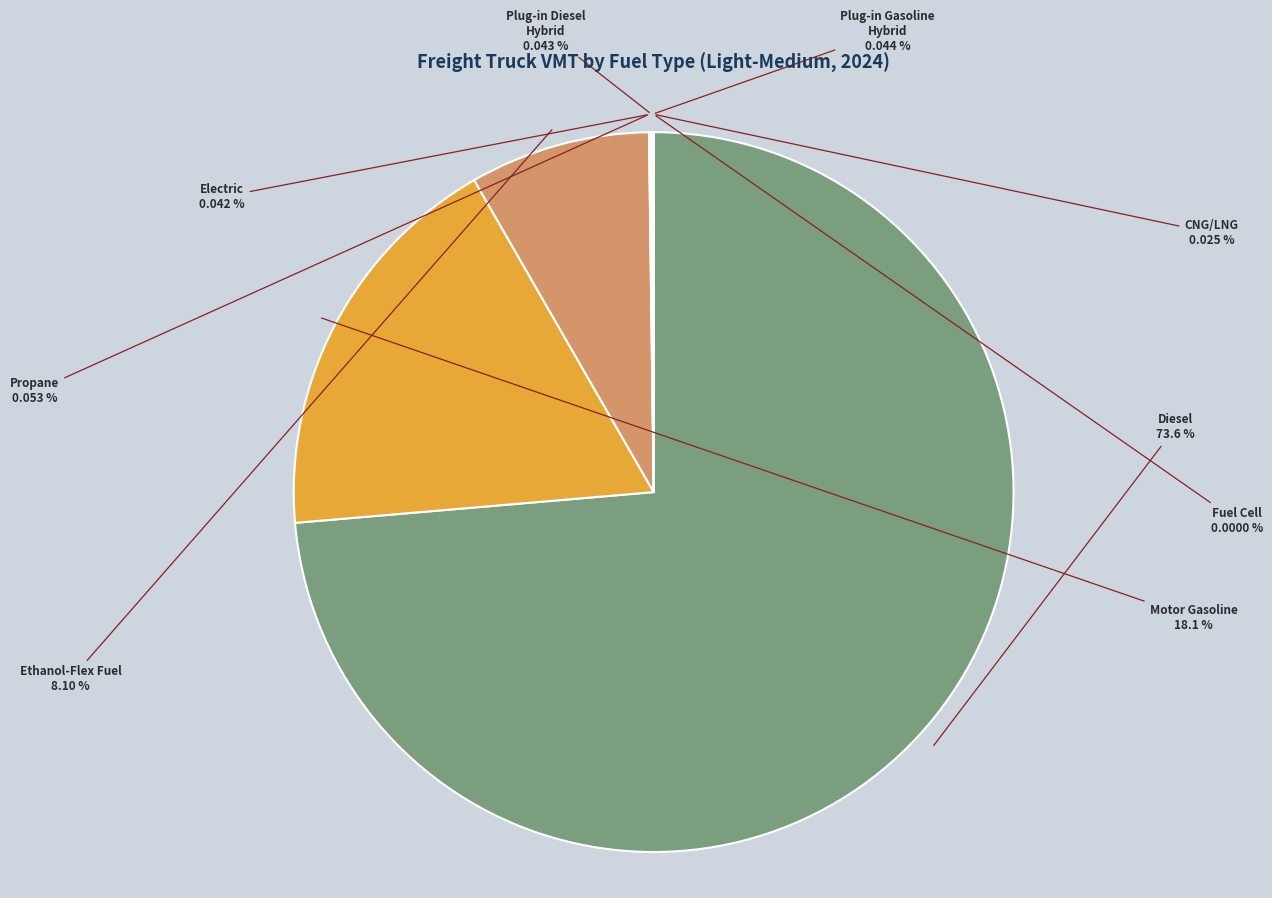

Which category accounts for the majority?

Diesel